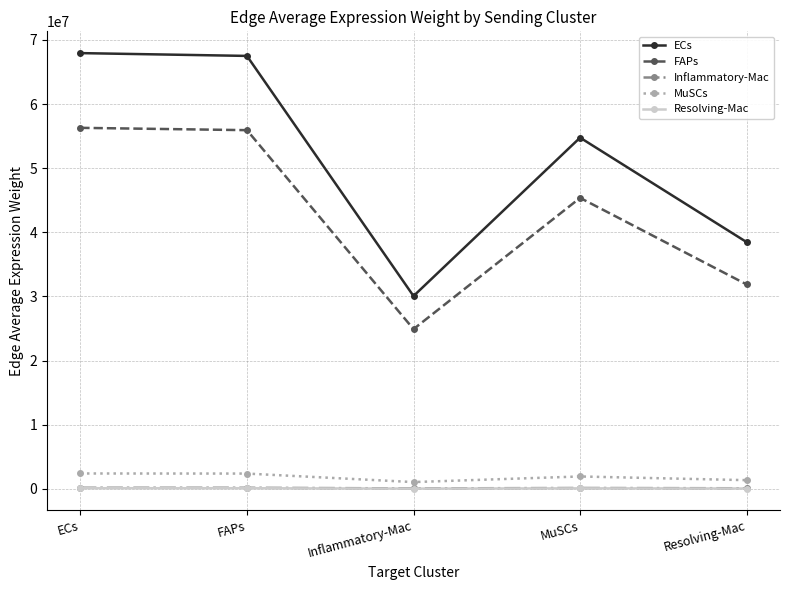

True or false: Resolving-Mac and Inflammatory-Mac cross at least once.

False